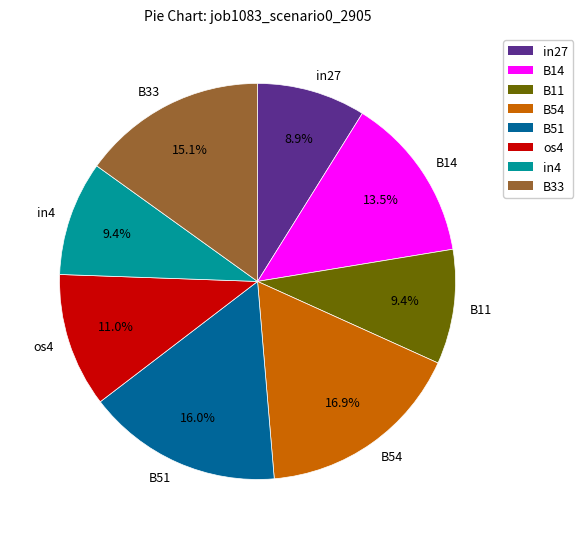

What is the largest slice in the pie chart?

B54